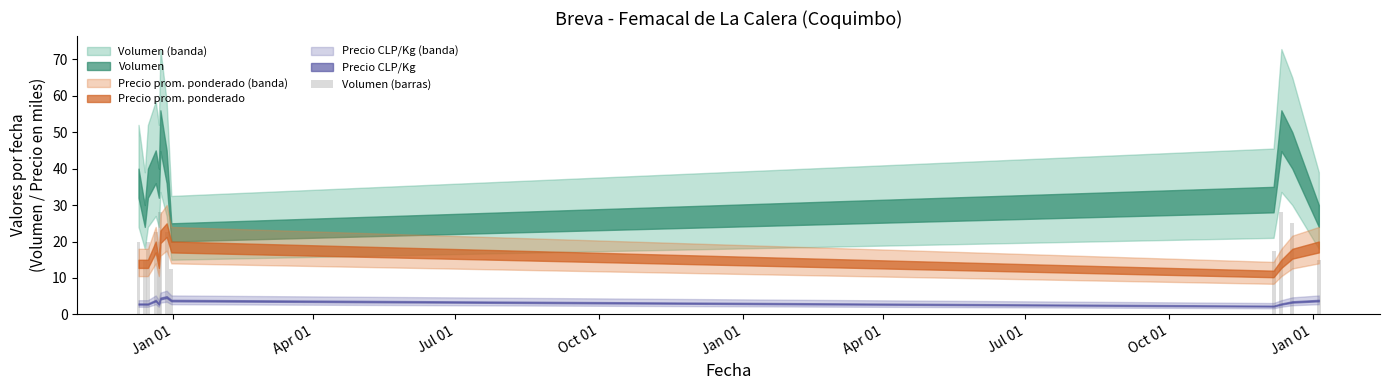

What is the maximum value shown in the chart?

28.0